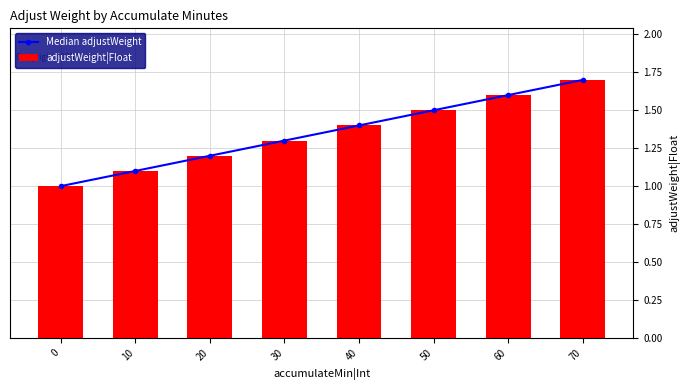

Reading left to right, extract all data points from this chart.

Median adjustWeight: 1.0	1.1	1.2	1.3	1.4	1.5	1.6	1.7
adjustWeight|Float: 1.0	1.1	1.2	1.3	1.4	1.5	1.6	1.7